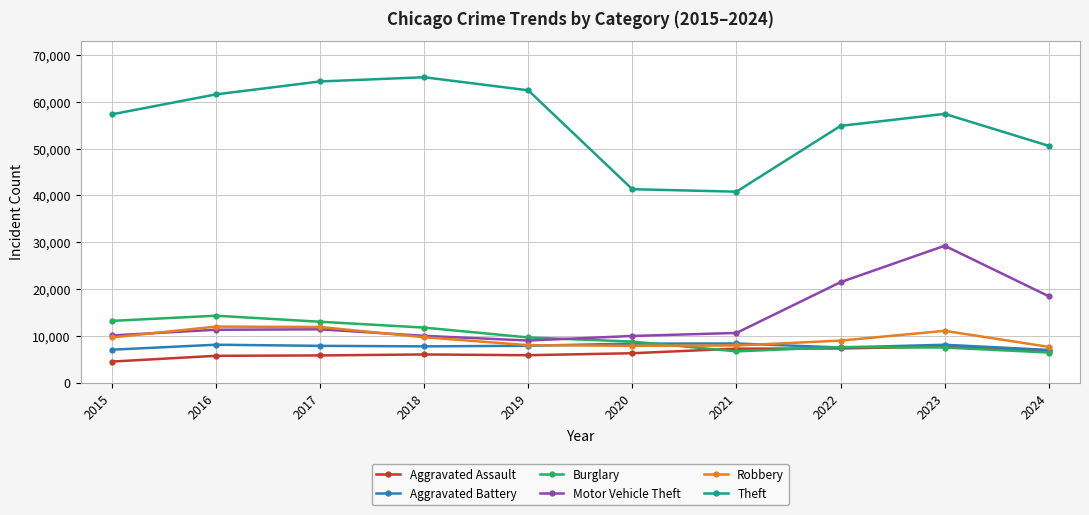

Which series has the widest spread of values?

Theft